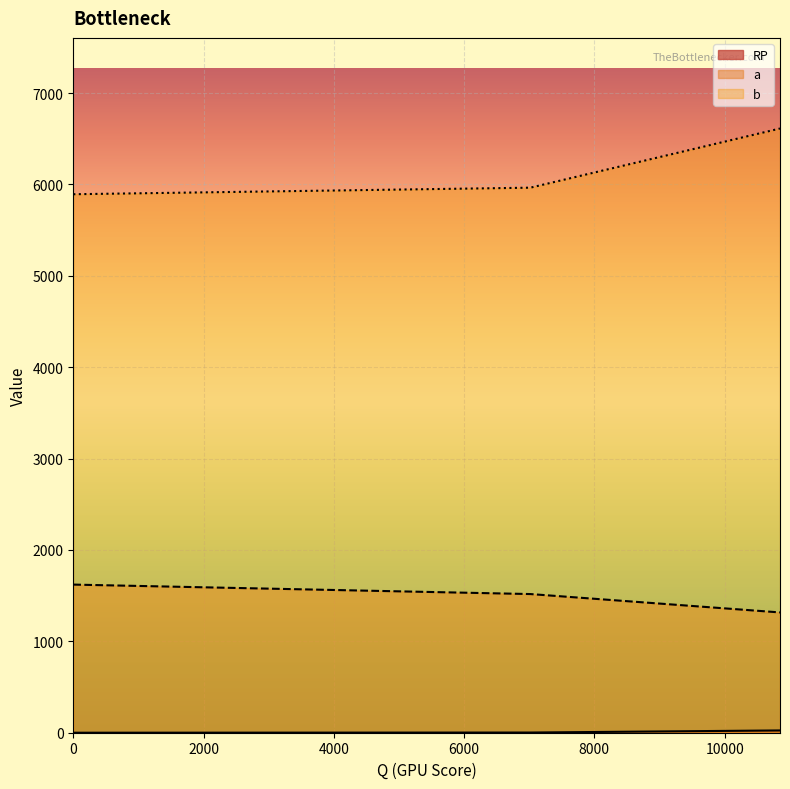

What is the total value across all series at 10850?

7954.0